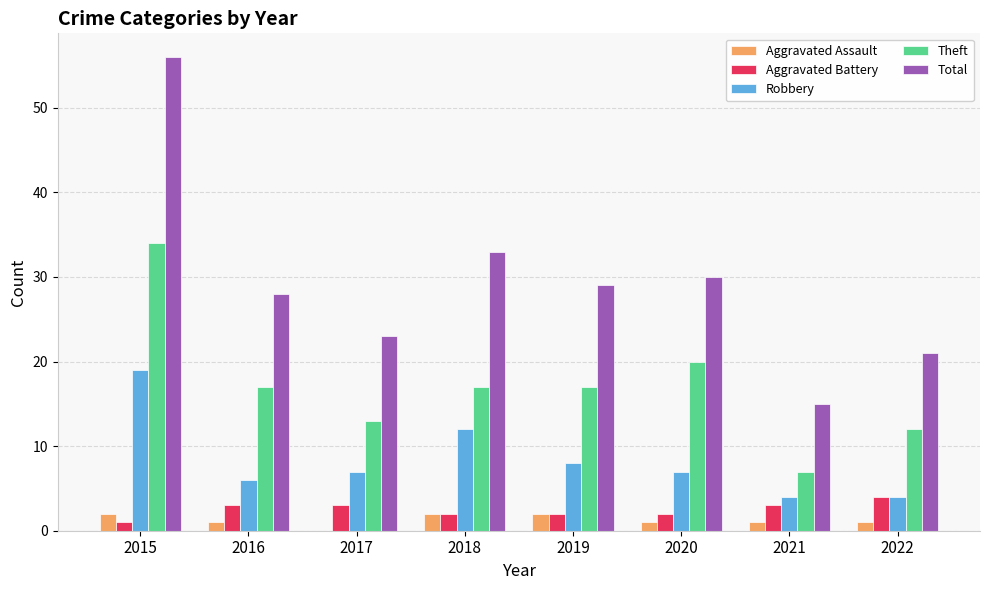

What is the sum of all Aggravated Battery values?

20